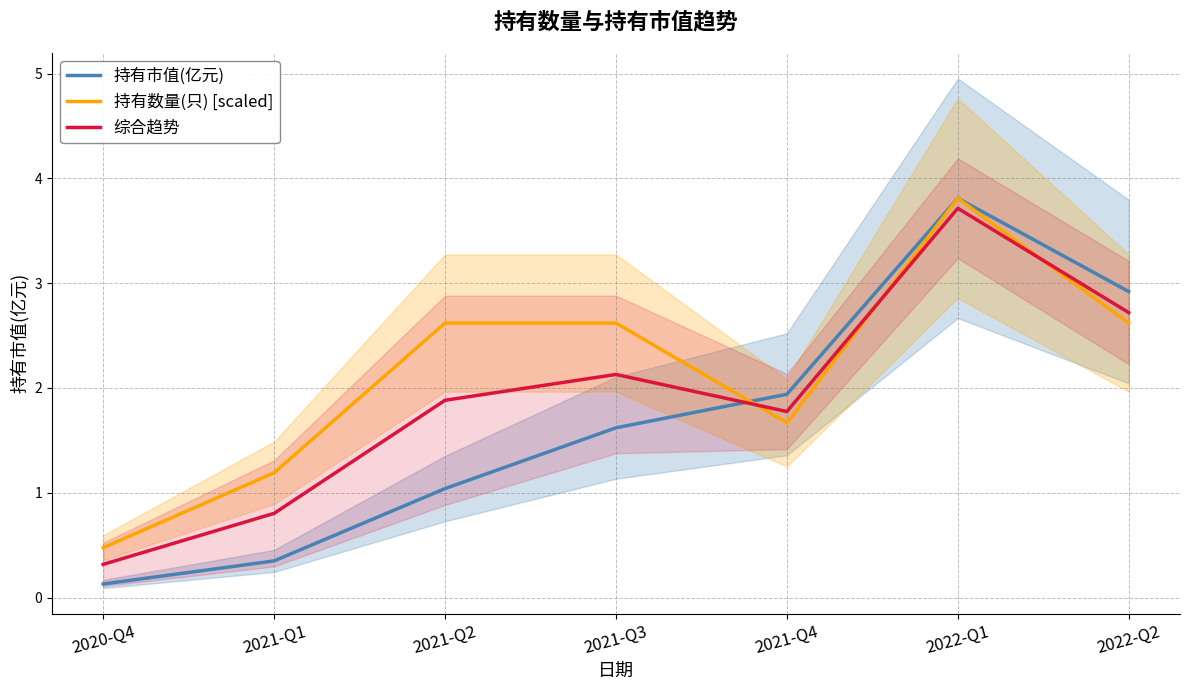

What is the label of the 1st point from the right?

2022-Q2